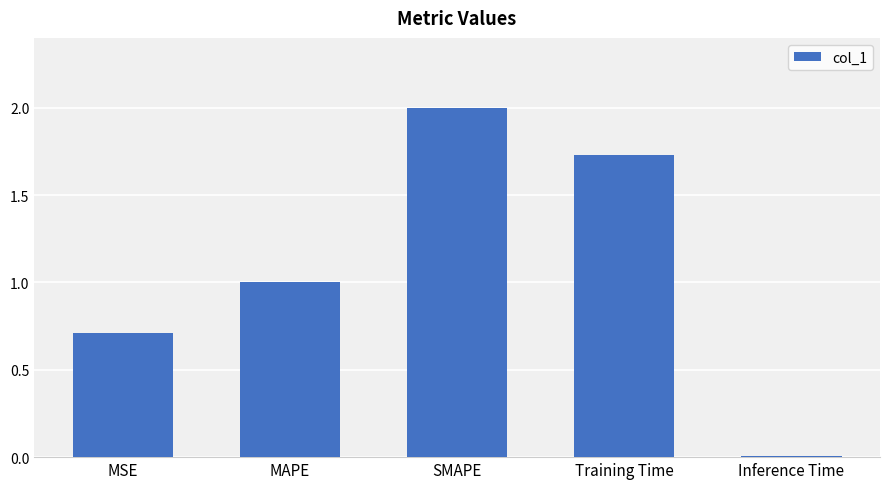

List the labels in order of value, largest first.

SMAPE, Training Time, MAPE, MSE, Inference Time